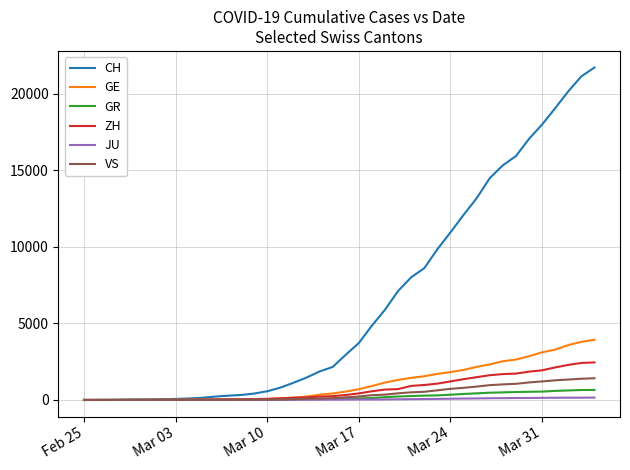

List the series in order of their peak value, highest first.

CH, GE, ZH, VS, GR, JU